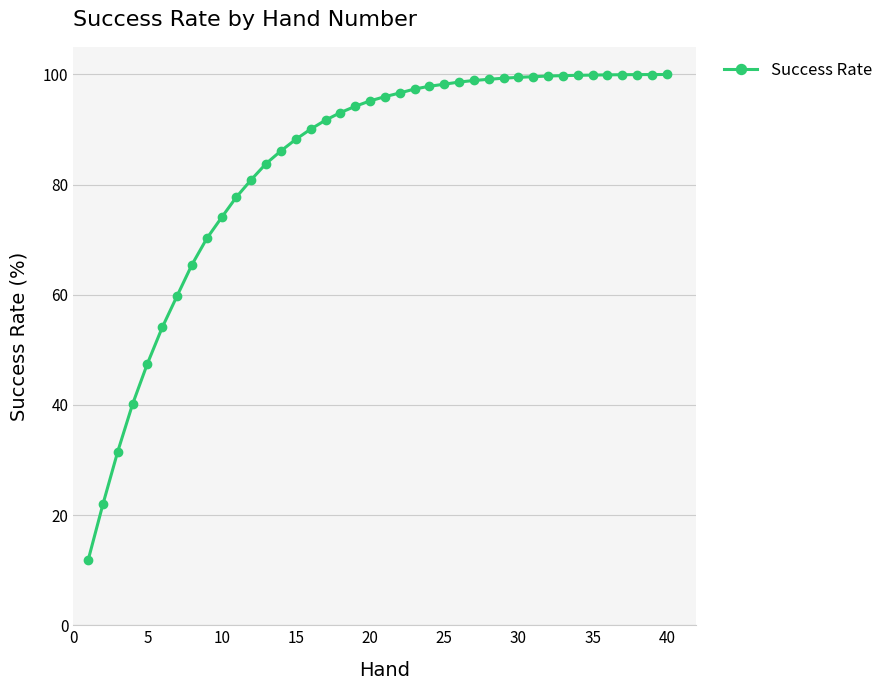

What is the difference between the second highest and minimum values?

88.2